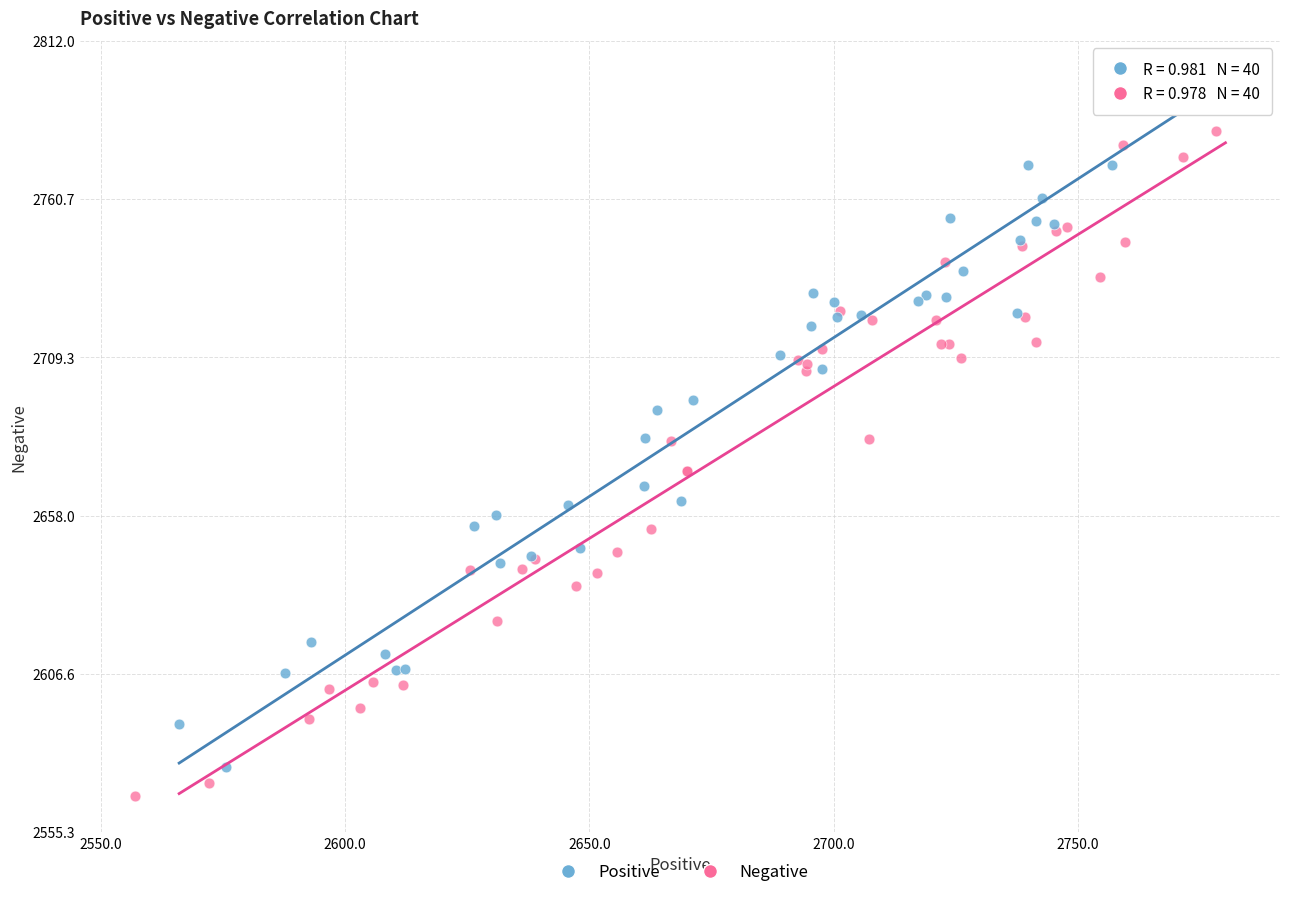

What are all the series names shown in the legend?

Positive, Negative